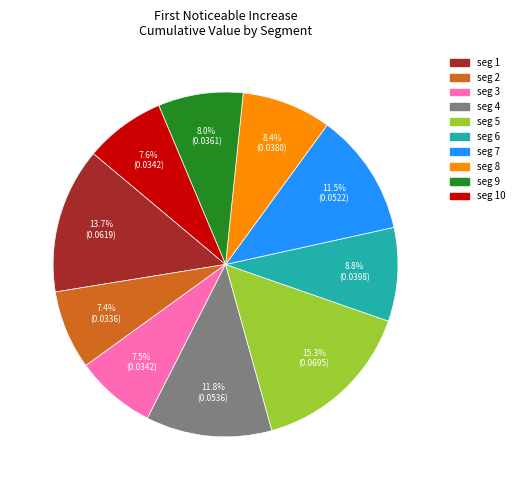

Is there a majority slice in this chart?

No